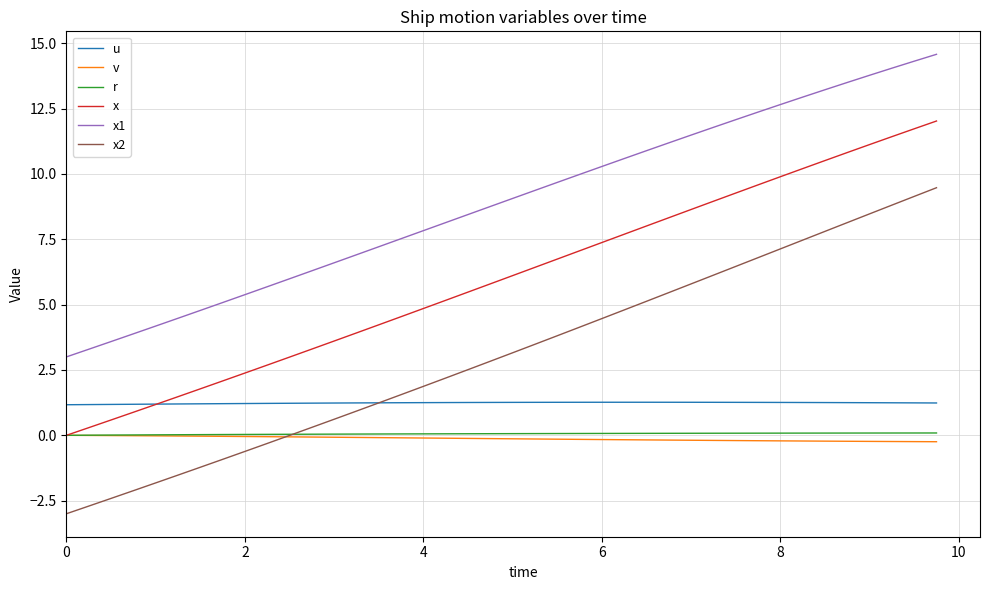

What is the smallest value displayed?

-3.0